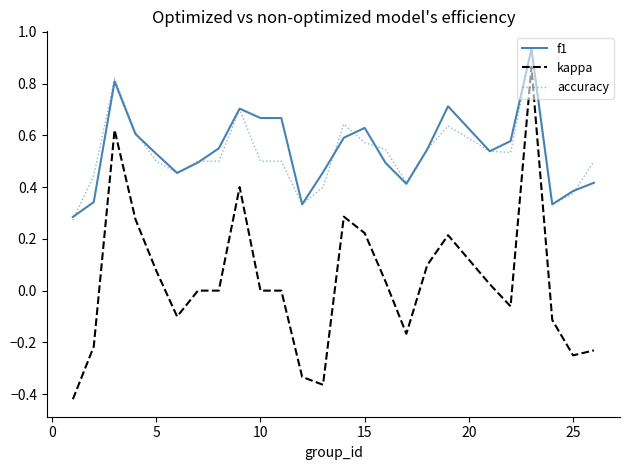

What are all the series names shown in the legend?

f1, kappa, accuracy